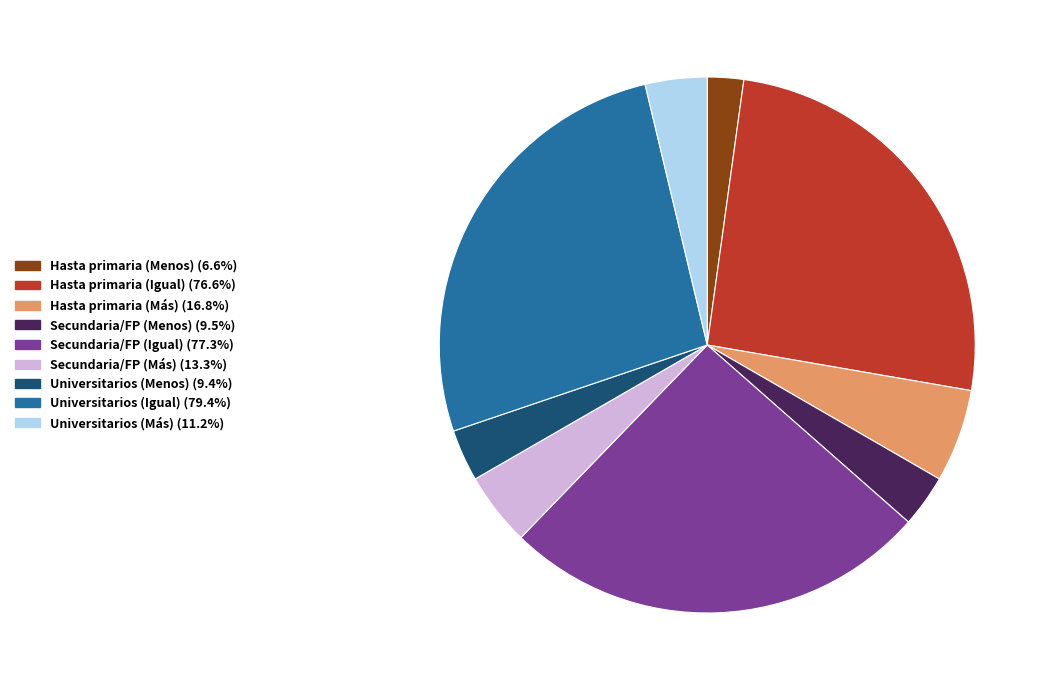

Is there a majority slice in this chart?

No